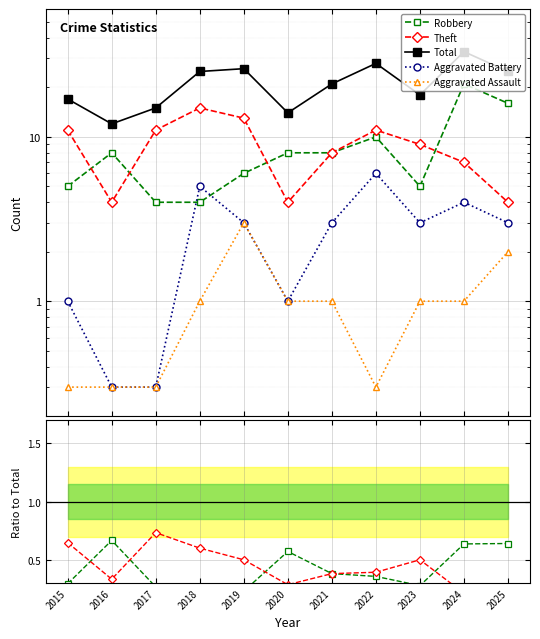

What is the difference between the maximum and minimum values in the Theft series?

0.6